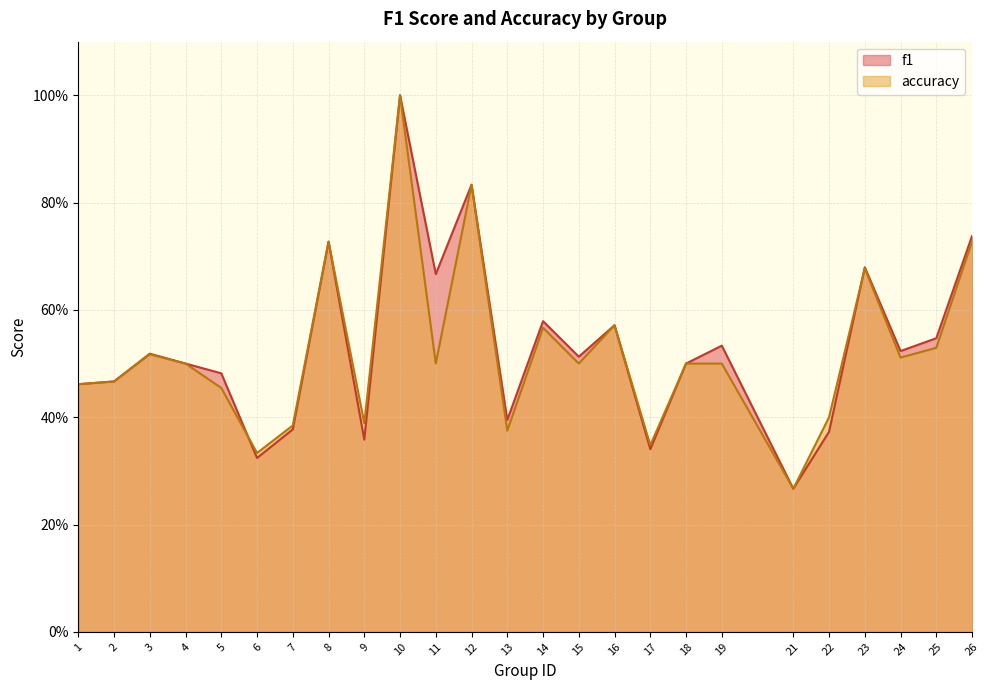

The value of f1 at 12 is 0.8. True or false?

True